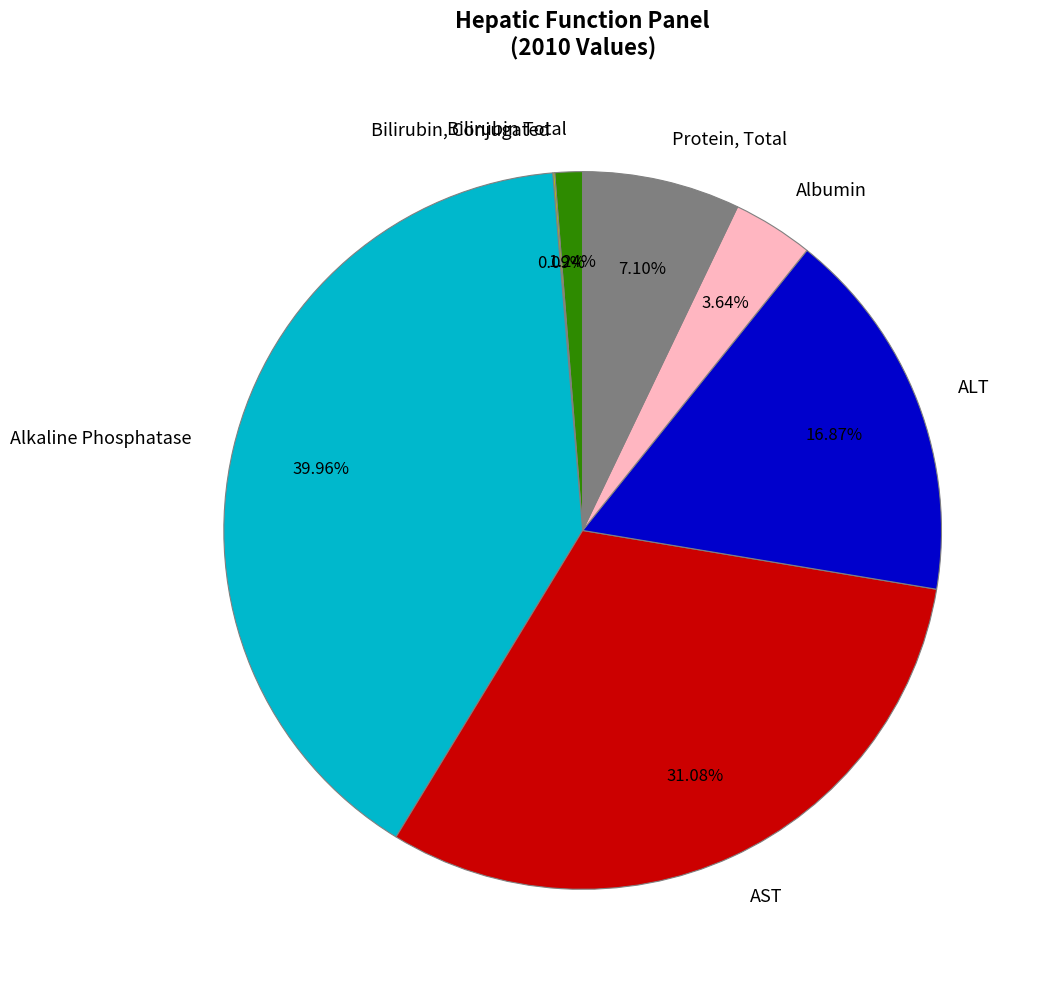

True or false: Protein, Total accounts for 1% of the total.

False